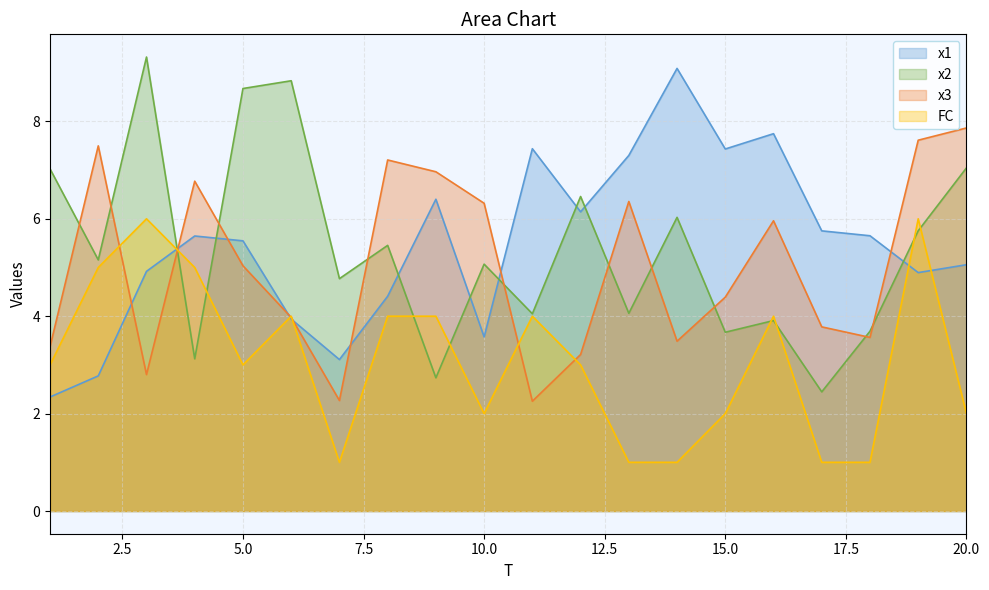

What is the sum of the FC values at 19 and 20?

8.0